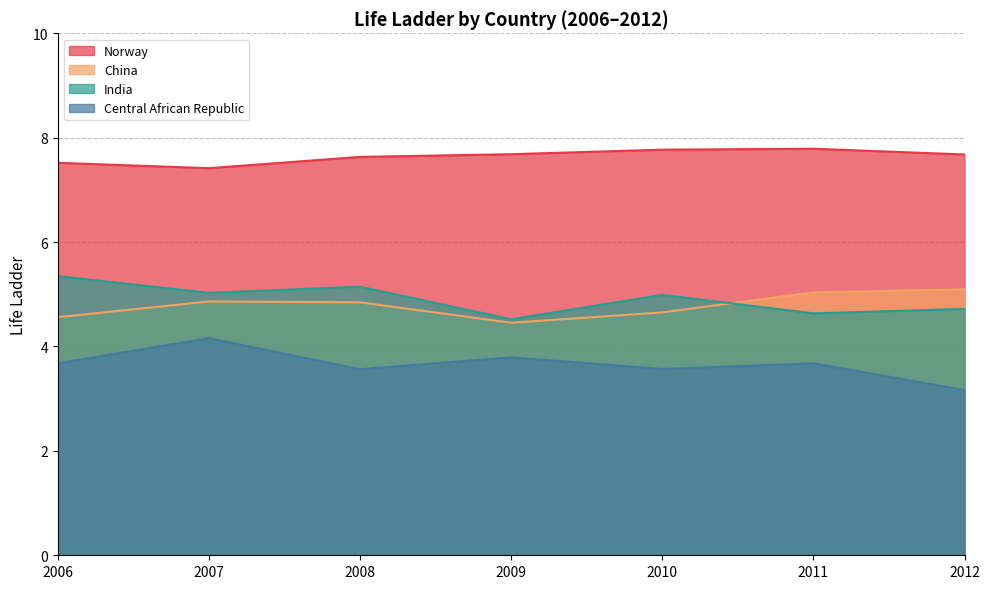

How many Norway values are between 7 and 8?

7